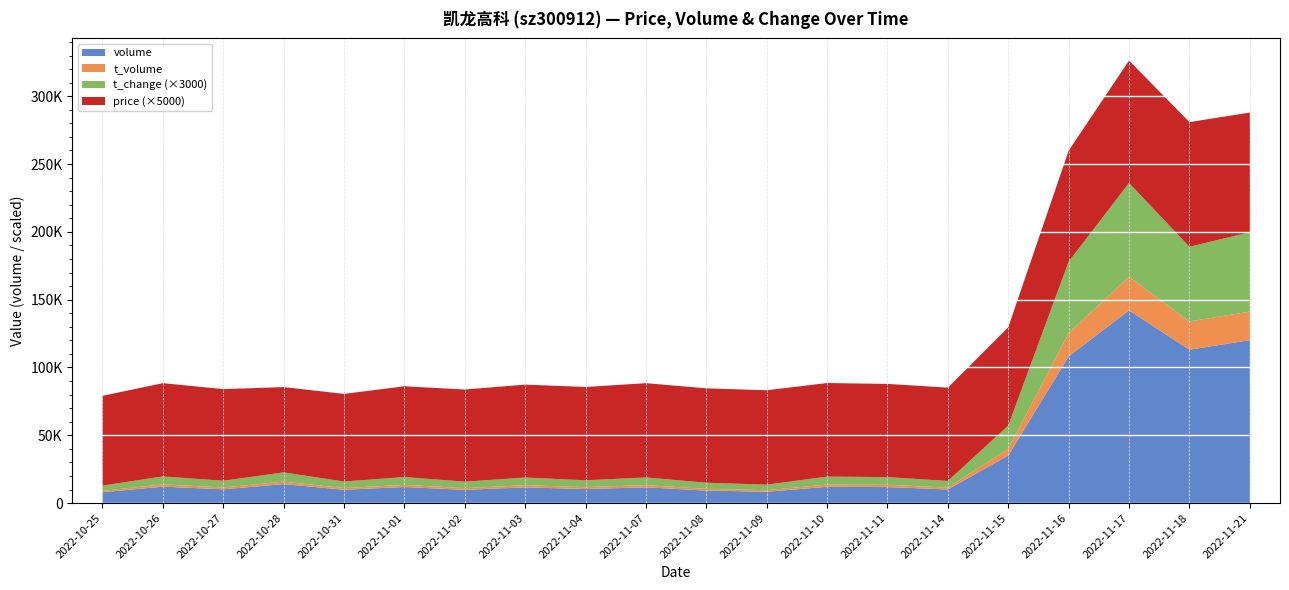

Reading left to right, what are all the values shown in this chart?

price: 2022-10-25=13.2	2022-10-26=13.8	2022-10-27=13.5	2022-10-28=12.6	2022-10-31=12.9	2022-11-01=13.4	2022-11-02=13.6	2022-11-03=13.7	2022-11-04=13.8	2022-11-07=13.9	2022-11-08=13.9	2022-11-09=13.9	2022-11-10=13.8	2022-11-11=13.7	2022-11-14=13.8	2022-11-15=14.5	2022-11-16=16.4	2022-11-17=18.1	2022-11-18=18.4	2022-11-21=17.6
t_change: 2022-10-25=1.3	2022-10-26=2.0	2022-10-27=1.6	2022-10-28=2.3	2022-10-31=1.6	2022-11-01=1.9	2022-11-02=1.6	2022-11-03=1.9	2022-11-04=1.7	2022-11-07=1.9	2022-11-08=1.5	2022-11-09=1.4	2022-11-10=1.9	2022-11-11=1.9	2022-11-14=1.6	2022-11-15=5.7	2022-11-16=17.6	2022-11-17=23.1	2022-11-18=18.4	2022-11-21=19.5
t_volume: 2022-10-25=1052.0	2022-10-26=1655.0	2022-10-27=1386.0	2022-10-28=1812.0	2022-10-31=1272.0	2022-11-01=1570.0	2022-11-02=1318.0	2022-11-03=1587.0	2022-11-04=1423.0	2022-11-07=1613.0	2022-11-08=1278.0	2022-11-09=1161.0	2022-11-10=1664.0	2022-11-11=1638.0	2022-11-14=1385.0	2022-11-15=5034.0	2022-11-16=17151.0	2022-11-17=24798.0	2022-11-18=20836.0	2022-11-21=21055.0
volume: 2022-10-25=7974.0	2022-10-26=12109.0	2022-10-27=10143.0	2022-10-28=13999.0	2022-10-31=9831.0	2022-11-01=11858.0	2022-11-02=9727.0	2022-11-03=11607.0	2022-11-04=10332.0	2022-11-07=11621.0	2022-11-08=9226.0	2022-11-09=8348.0	2022-11-10=12006.0	2022-11-11=11790.0	2022-11-14=10042.0	2022-11-15=35052.0	2022-11-16=108156.0	2022-11-17=142064.0	2022-11-18=113080.0	2022-11-21=120112.0